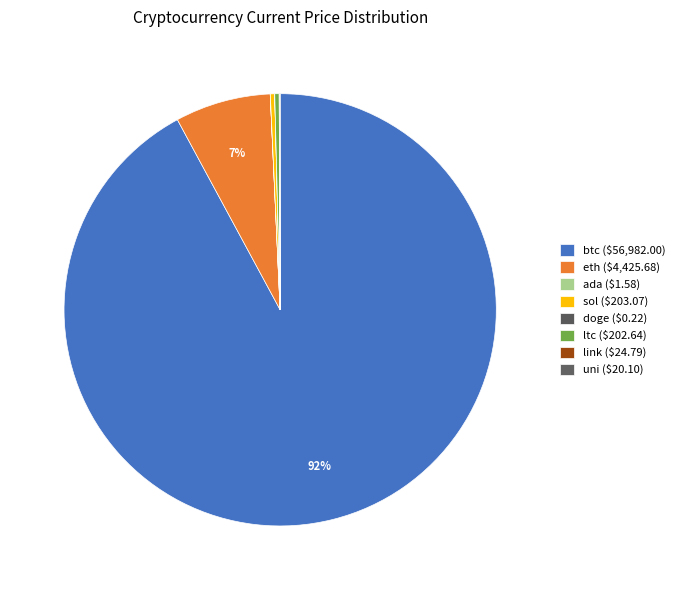

Is it true that doge is 0% of the pie?

True